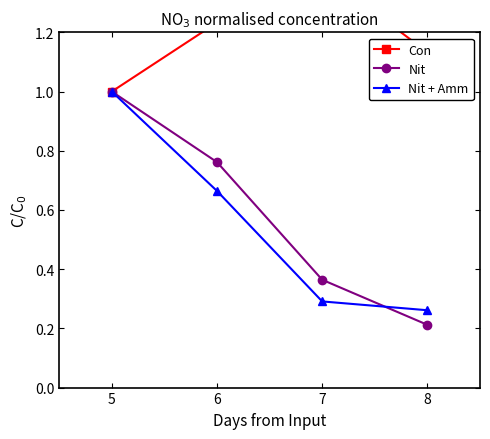

Reading left to right, what are all the values shown in this chart?

Con: 1.0	1.2	1.4	1.1
Nit: 1.0	0.8	0.4	0.2
Nit + Amm: 1.0	0.7	0.3	0.3